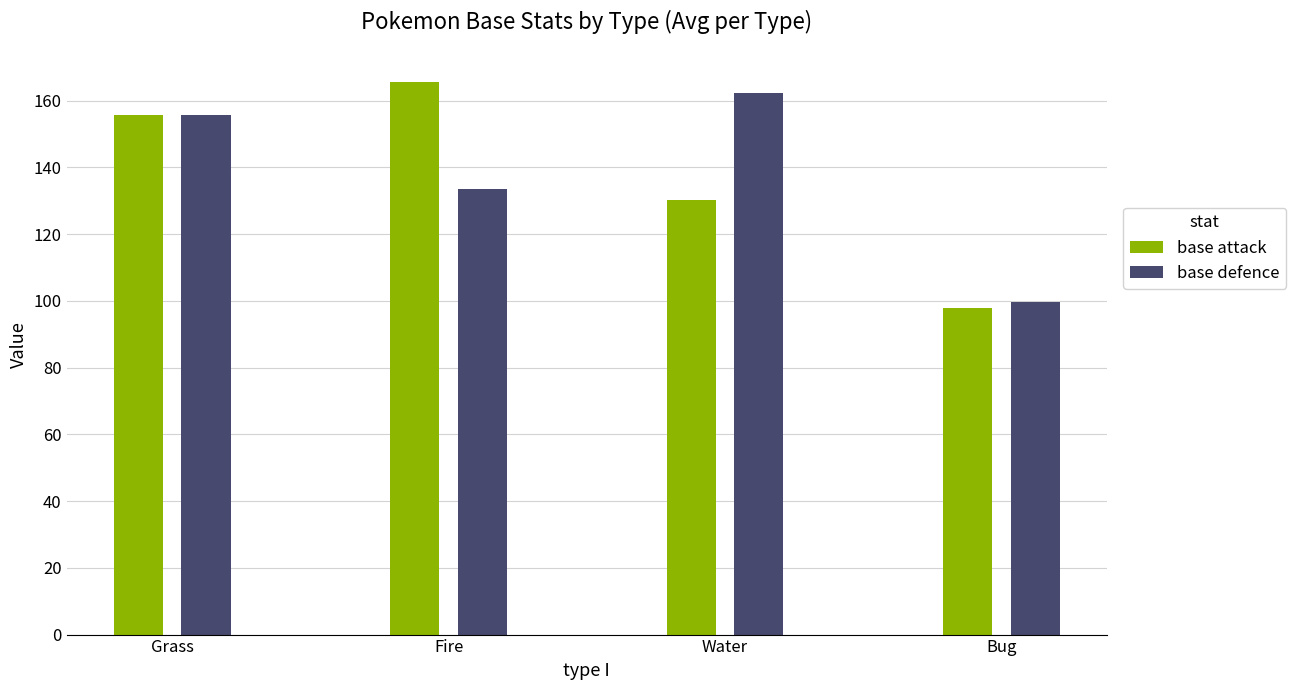

What is the smallest value displayed?

98.0